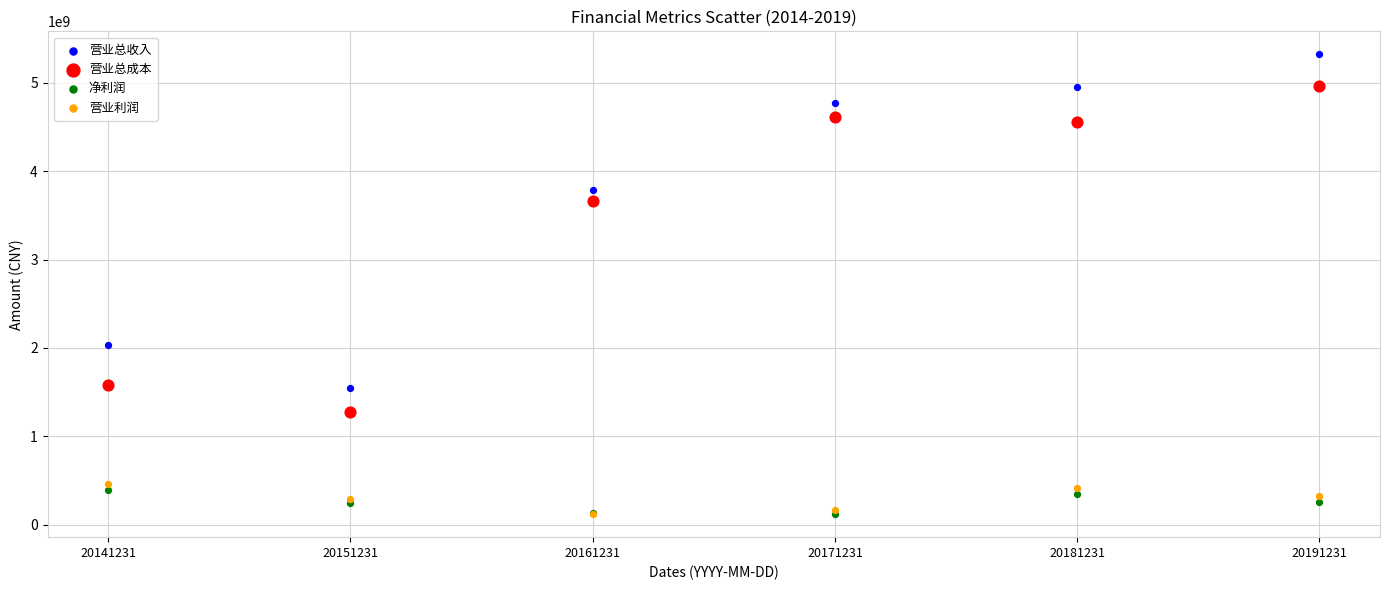

In the 营业总成本 series, what Y value is closest to 3118178836?

3657708706.6